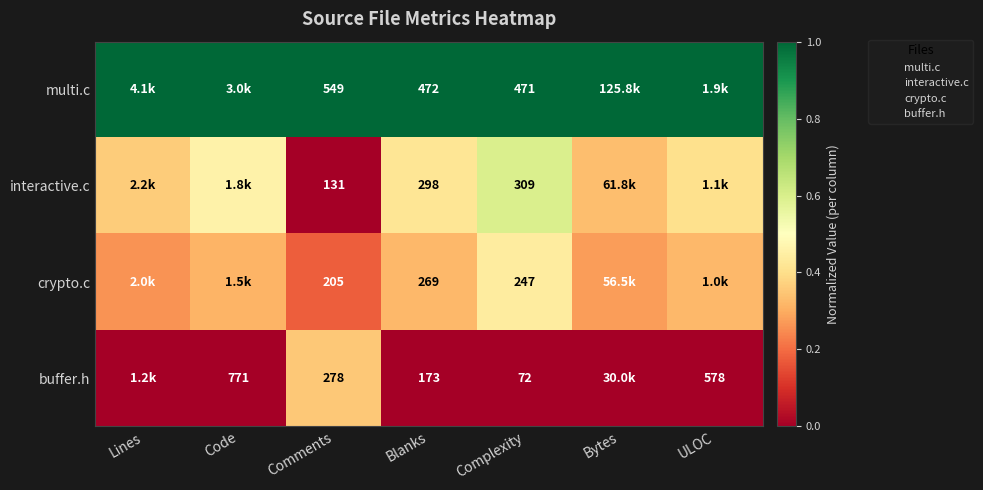

Rank the series at Bytes from lowest to highest value.

buffer.h, crypto.c, interactive.c, multi.c